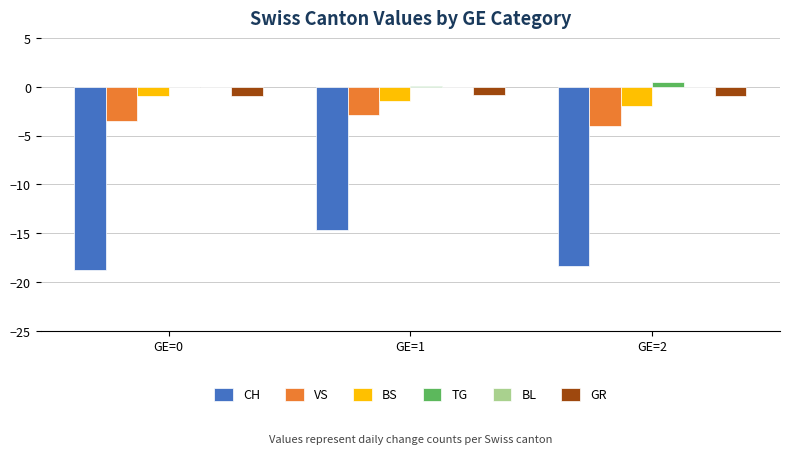

Is the value of CH at GE=0 greater than the value of TG at GE=1?

No